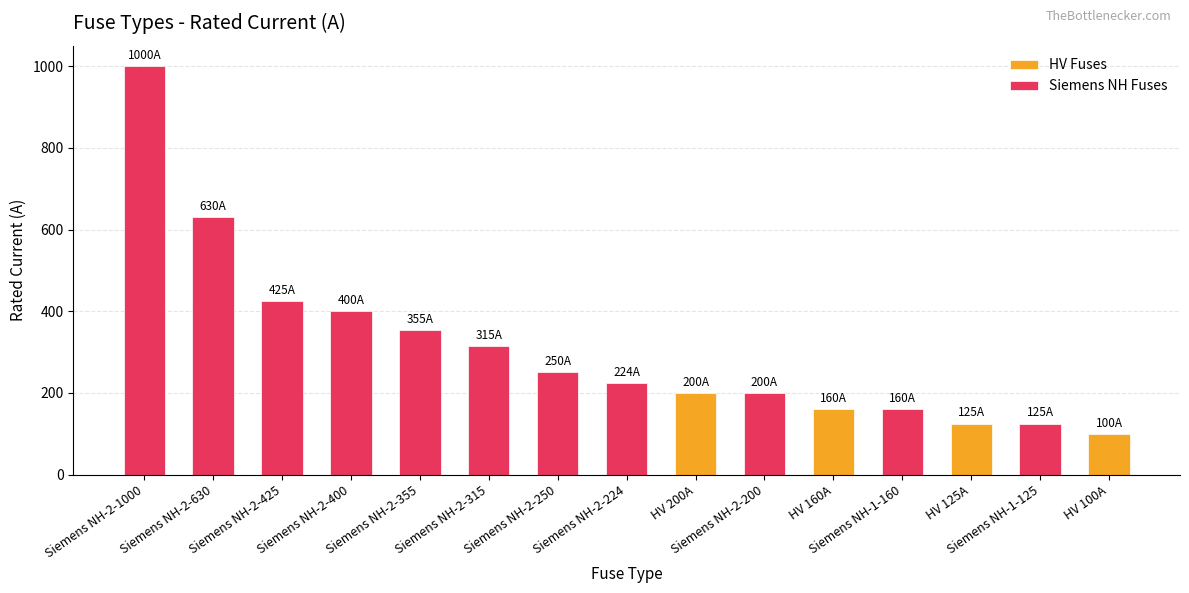

What is the difference between the maximum and second lowest values in the HV Fuses series?

75